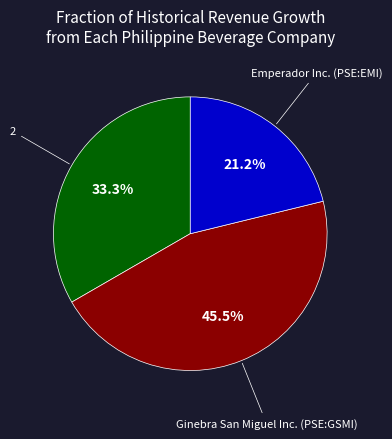

Count the number of slices in the pie.

3